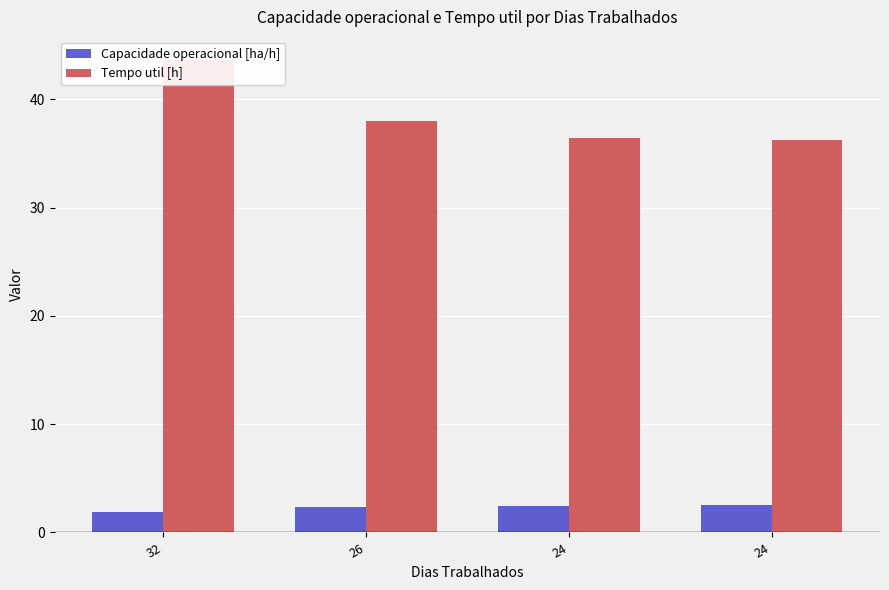

What is the difference between the Tempo util [h] values at 24 and 24?

0.2